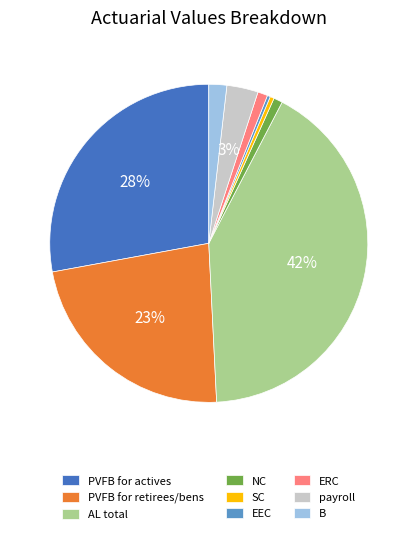

To the nearest percent, what percentage of the pie is AL total?

42%